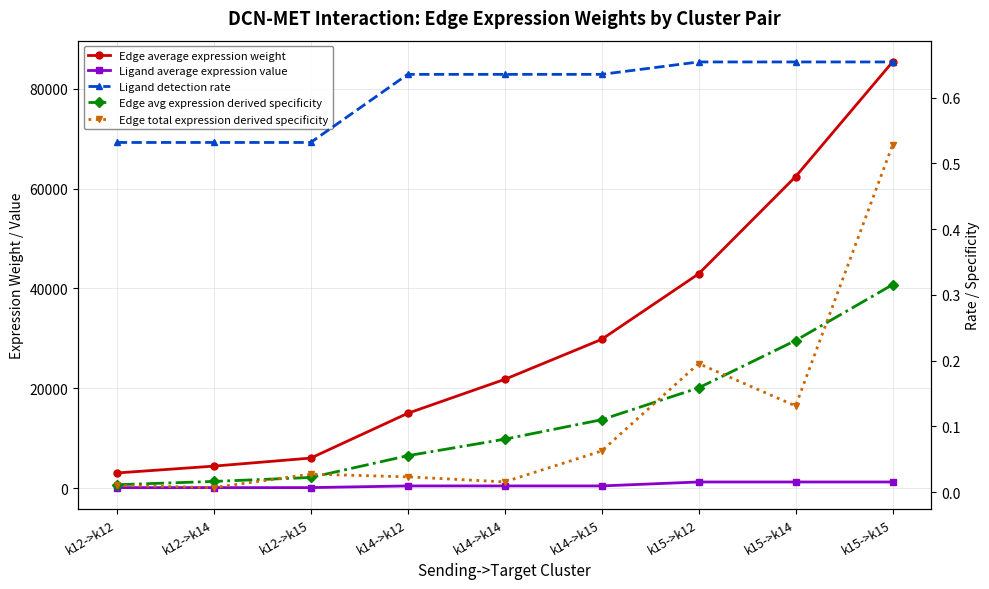

List the labels in order of Edge average expression weight value, largest first.

k15->k15, k15->k14, k15->k12, k14->k15, k14->k14, k14->k12, k12->k15, k12->k14, k12->k12